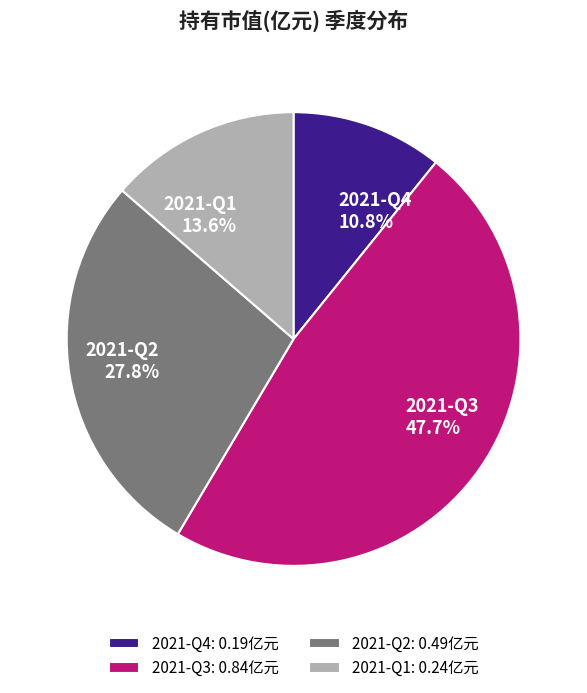

What is the smallest slice in the pie chart?

2021-Q4